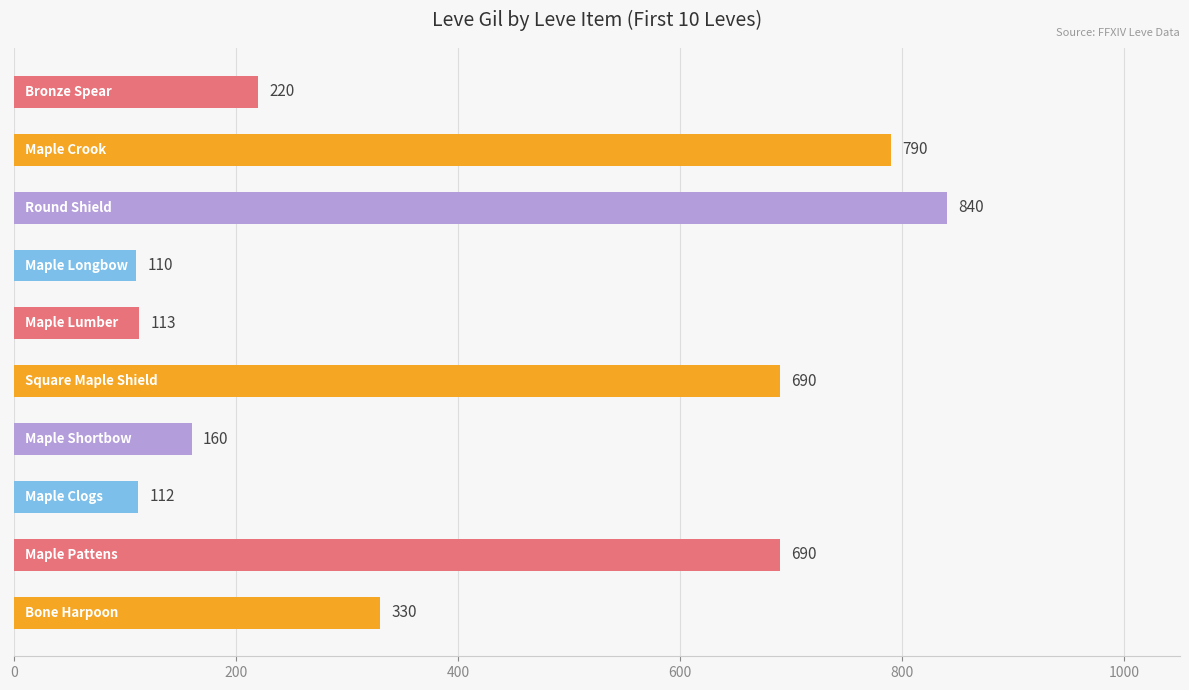

What is the greatest value displayed?

840